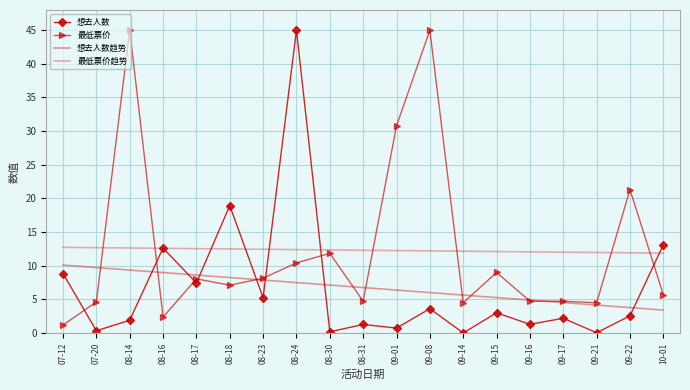

Read the 最低票价 value at 07-12.

1.2